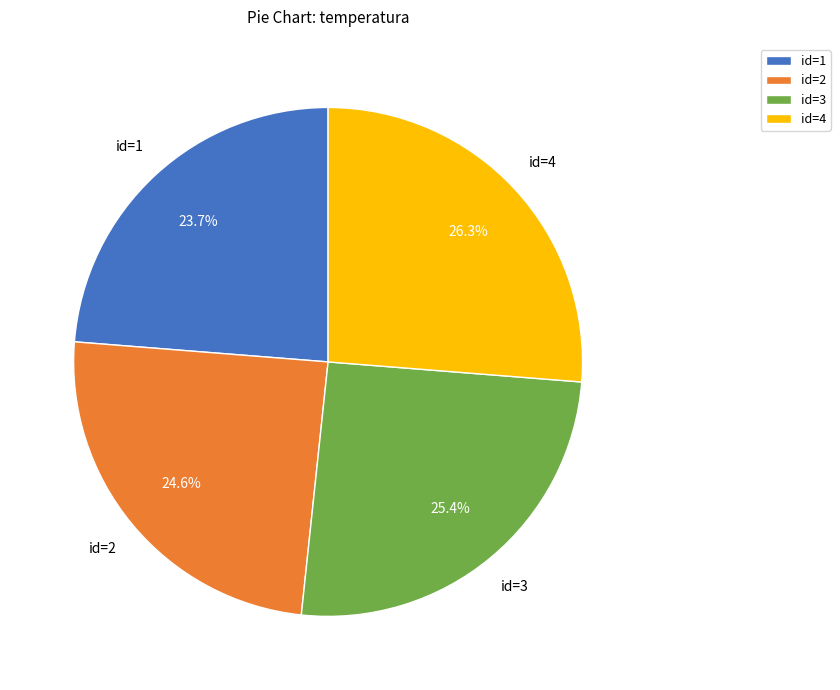

Which category has the biggest portion of the pie?

id=4